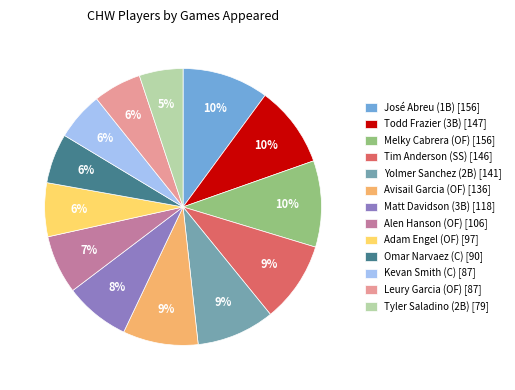

Does José Abreu (1B) represent more than half of the total?

No